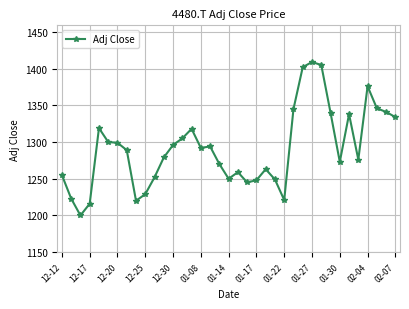

What is the difference between the maximum and minimum values?

209